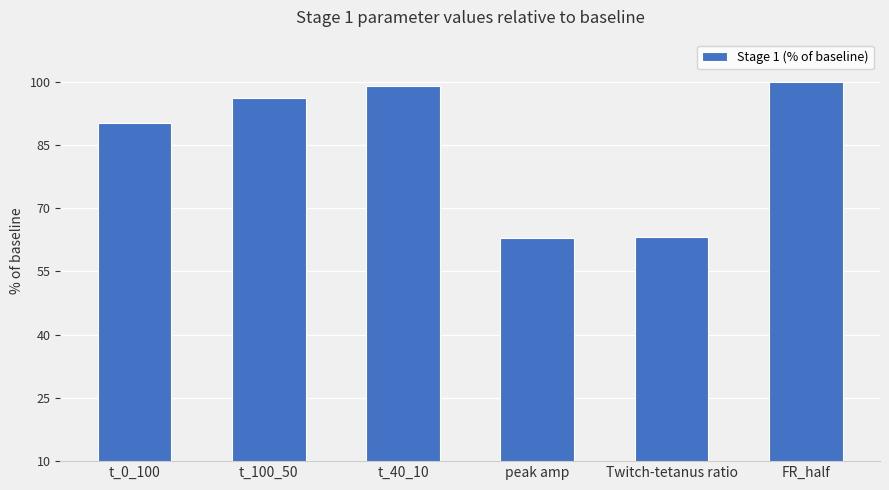

Is it true that the value at FR_half is 100.0?

True